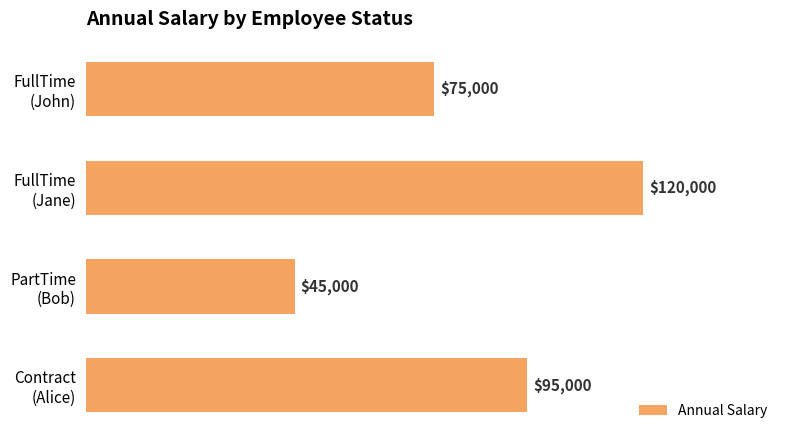

What is the value of the 2nd bar from the top?

120000